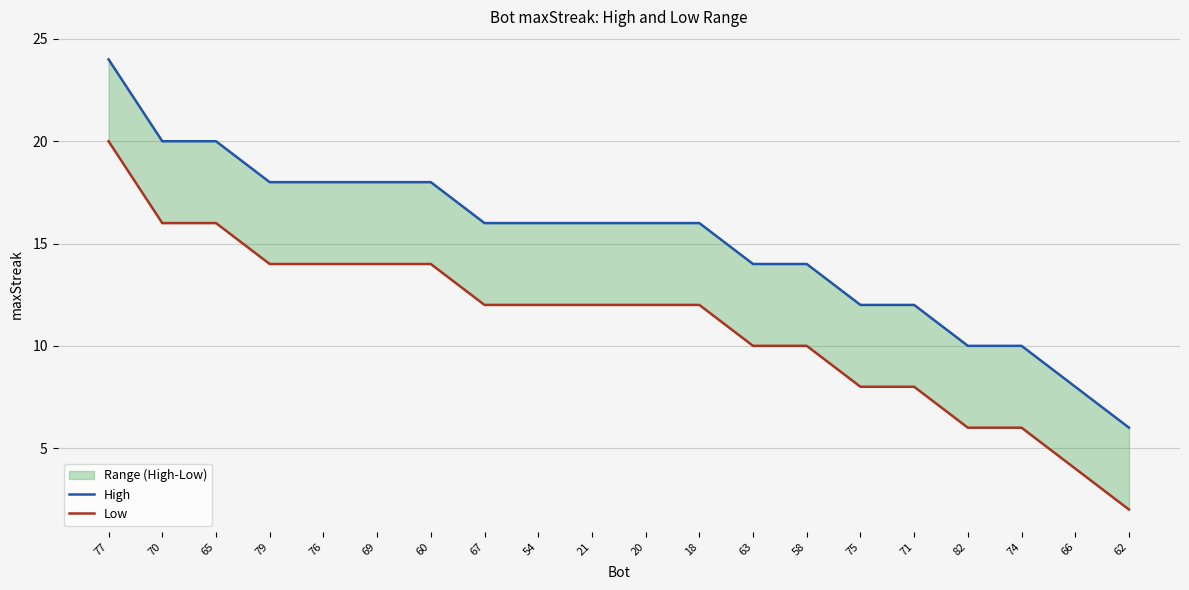

What is the sum of all High values?

302